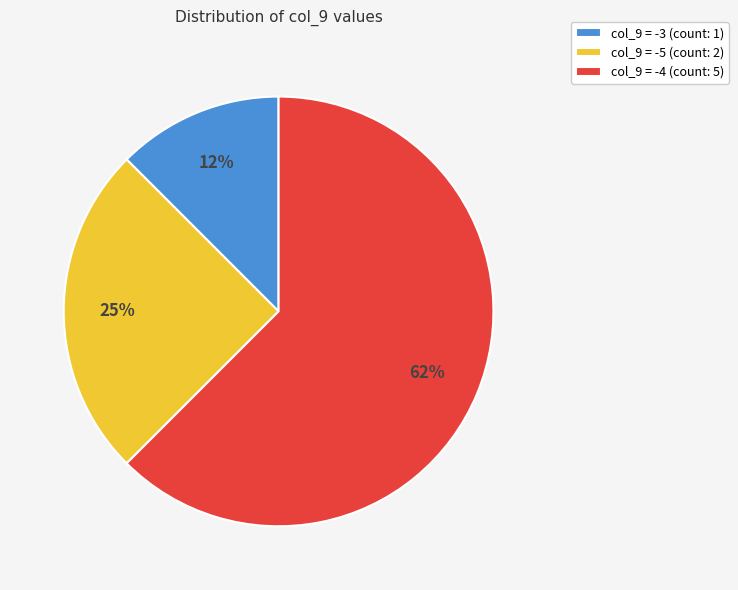

Count the number of slices in the pie.

3